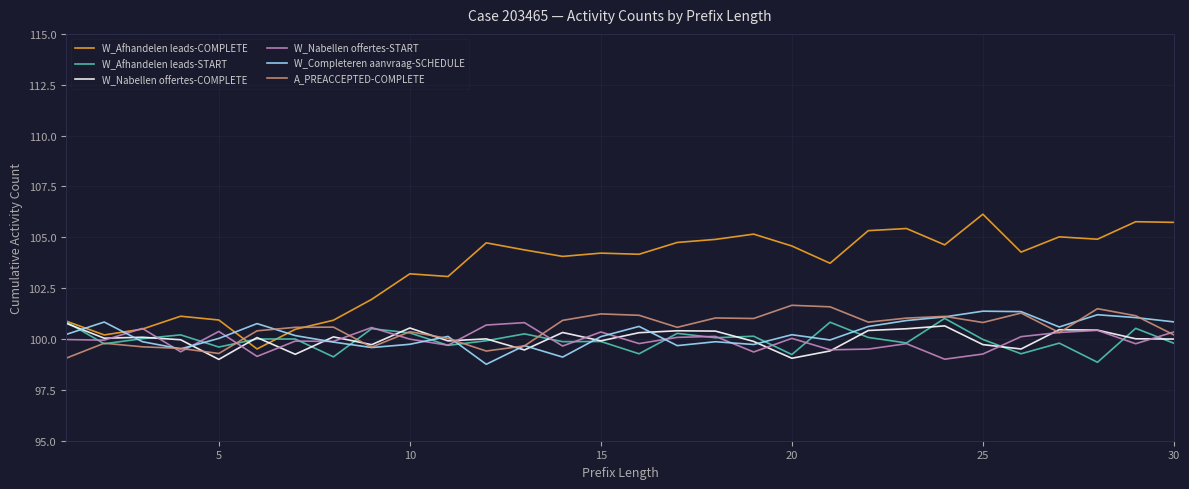

What is the value of the W_Afhandelen leads-COMPLETE point at the 10th from the left?

103.2